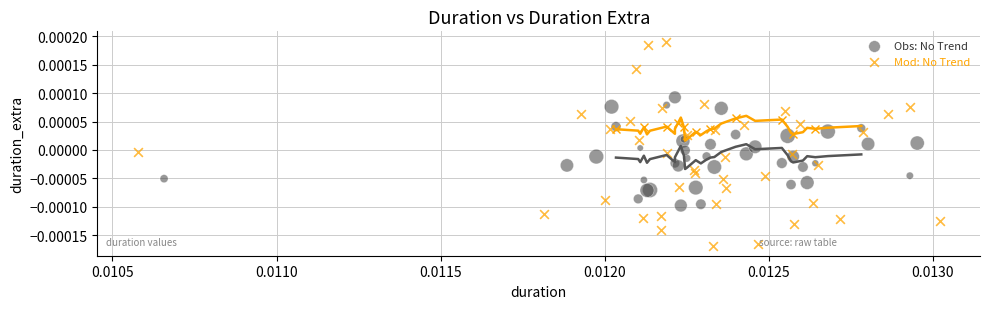

Which series reaches the maximum Y coordinate?

Mod: No Trend